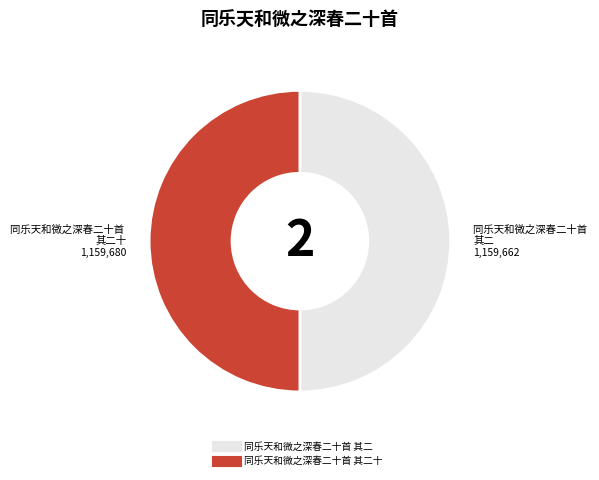

Which slice is the largest?

同乐天和微之深春二十首 其二十